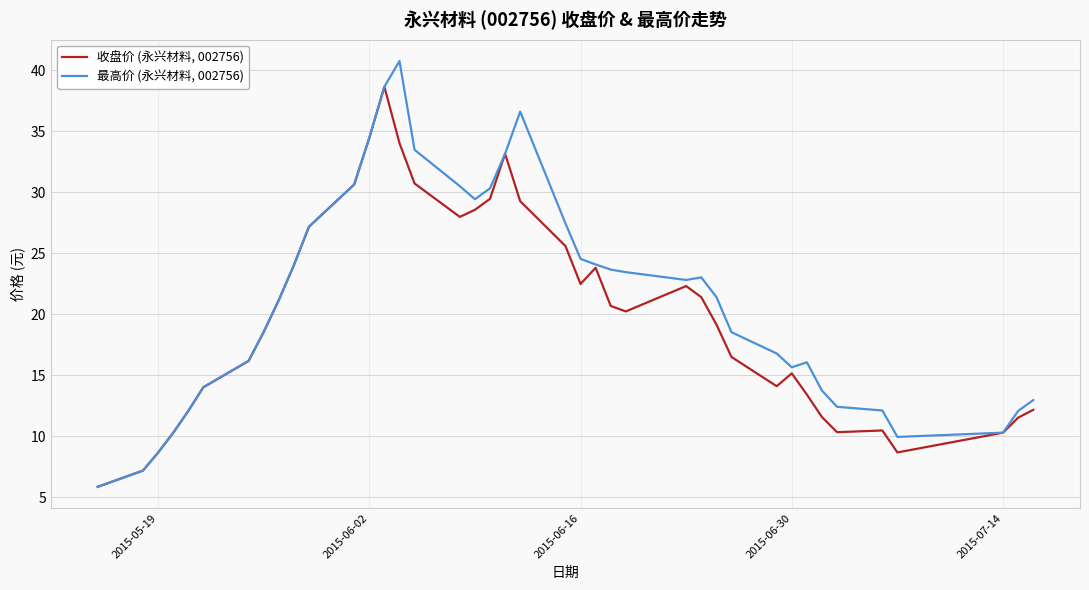

In 最高价 (永兴材料, 002756), how many points are higher than both neighbors (excluding endpoints)?

4